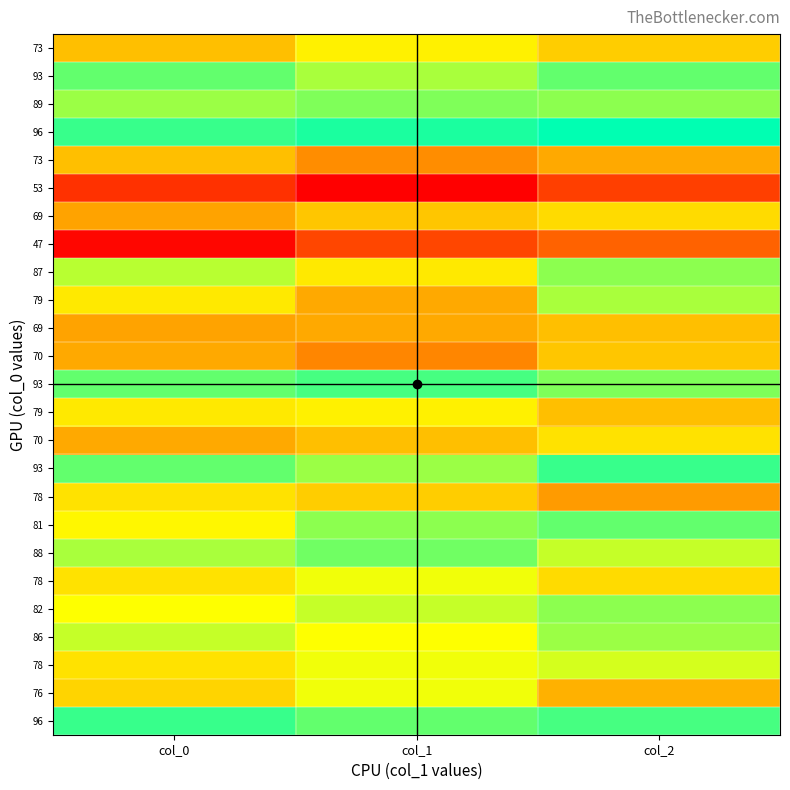

Which has a higher value, col_2 or col_0?

col_2